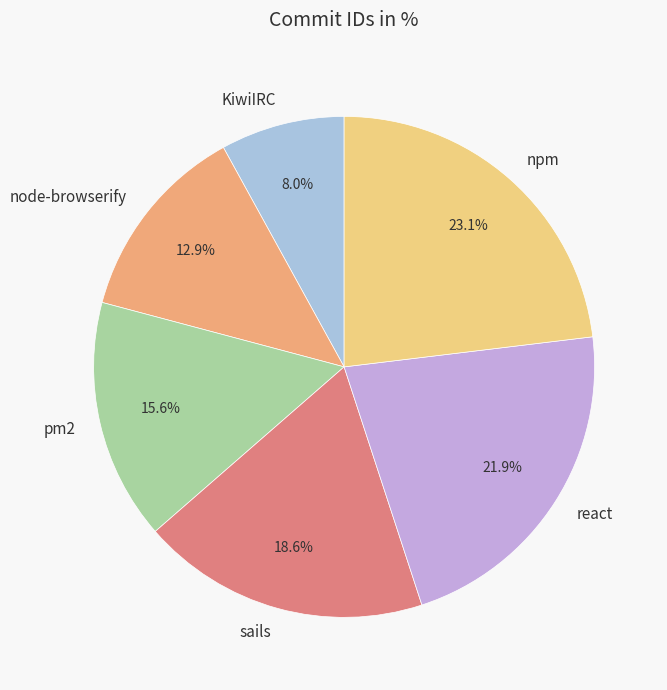

How many slices are in this pie chart?

6